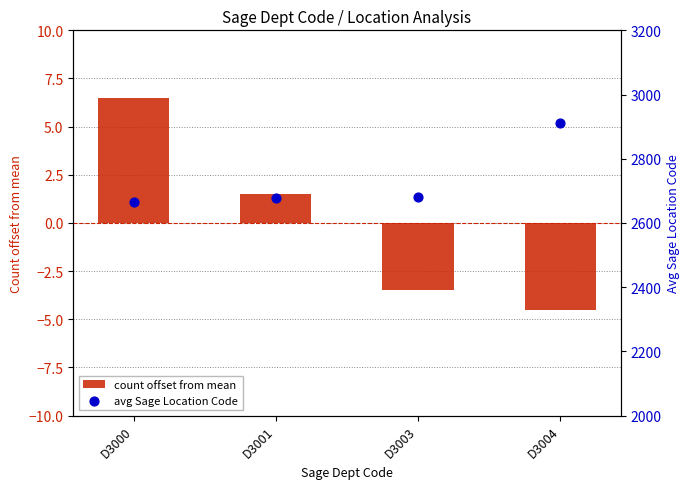

Which series reaches the minimum Y coordinate?

count offset from mean